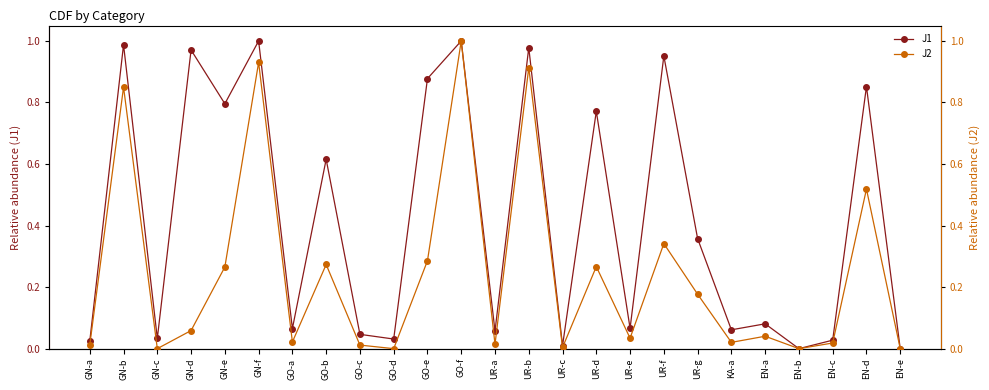

How many interior local valleys does the J1 series have?

9